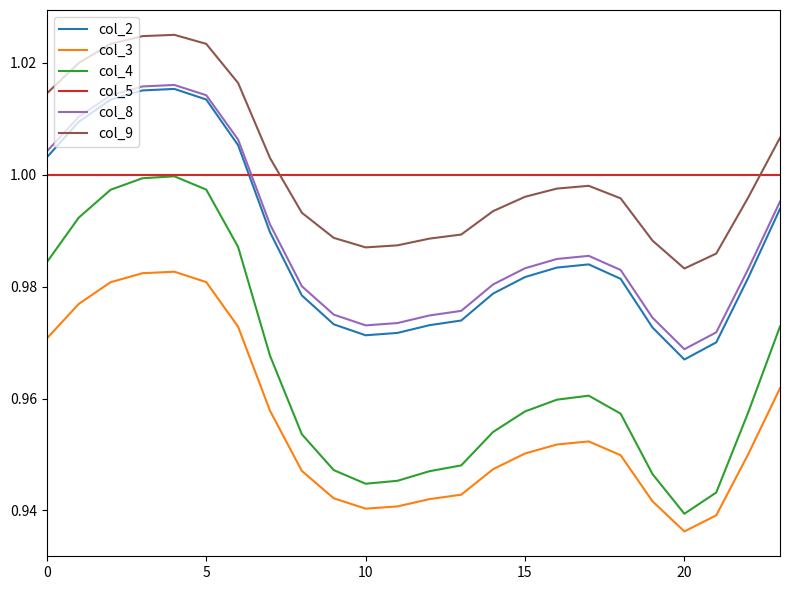

Which series has the largest total across all categories?

col_9